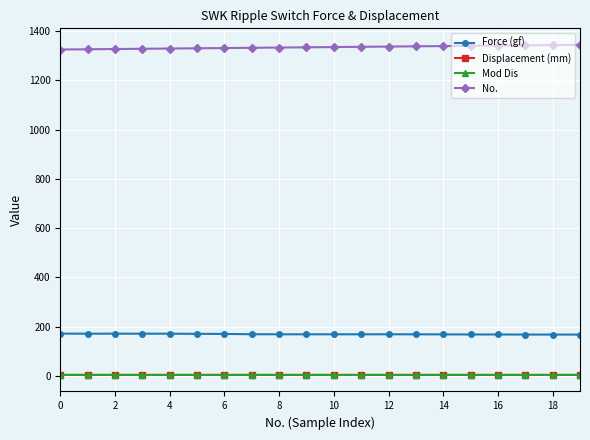

Which series has the largest total across all categories?

No.